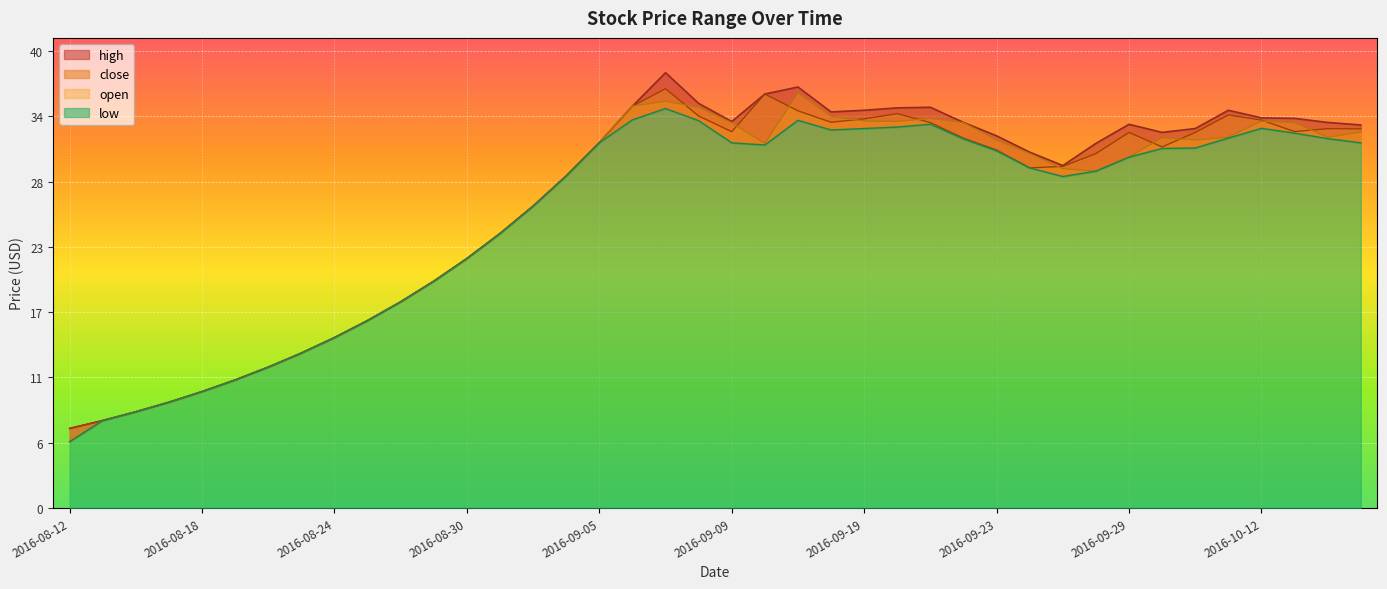

Which series has the widest spread of values?

high